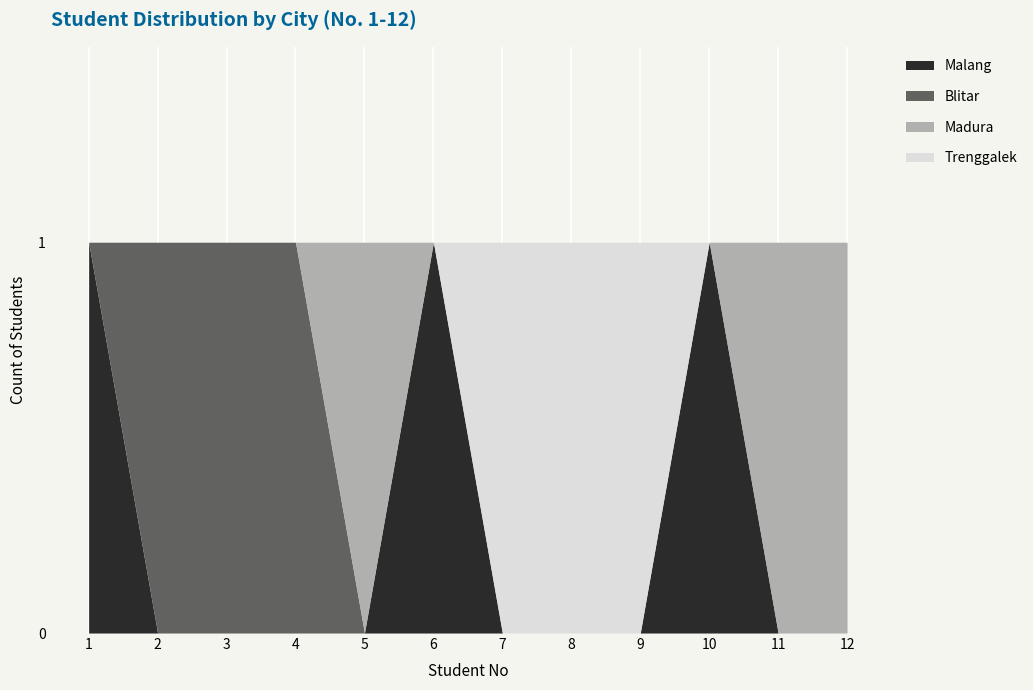

Which series has the largest range (max minus min)?

Malang